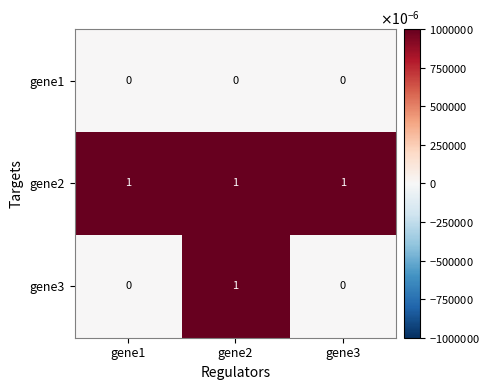

Rank the series by their average value, from lowest to highest.

gene1, gene3, gene2